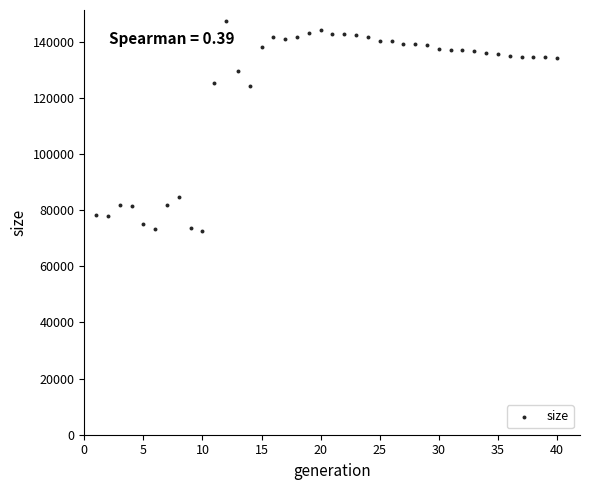

What is the range of Y values (max minus min)?

75124